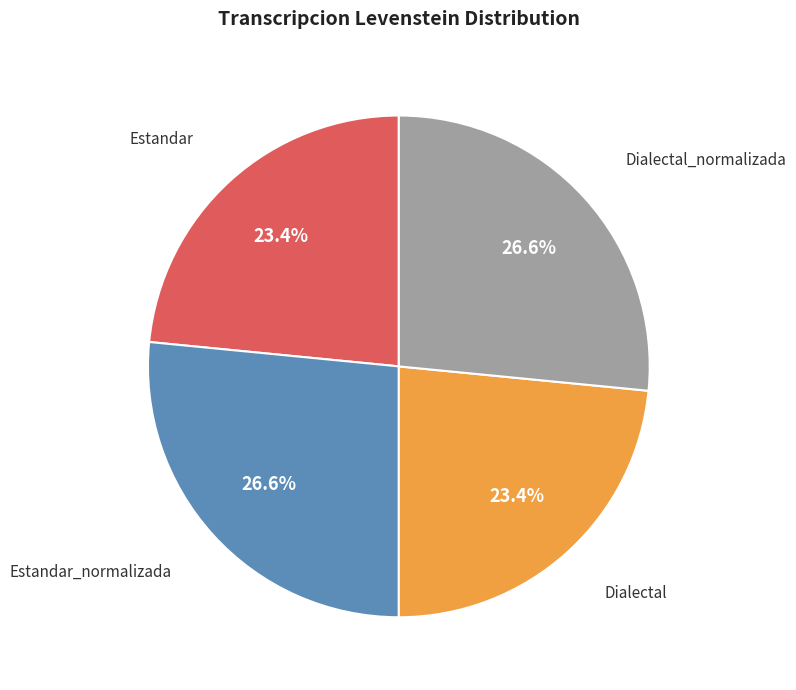

Does any single category account for the majority?

No